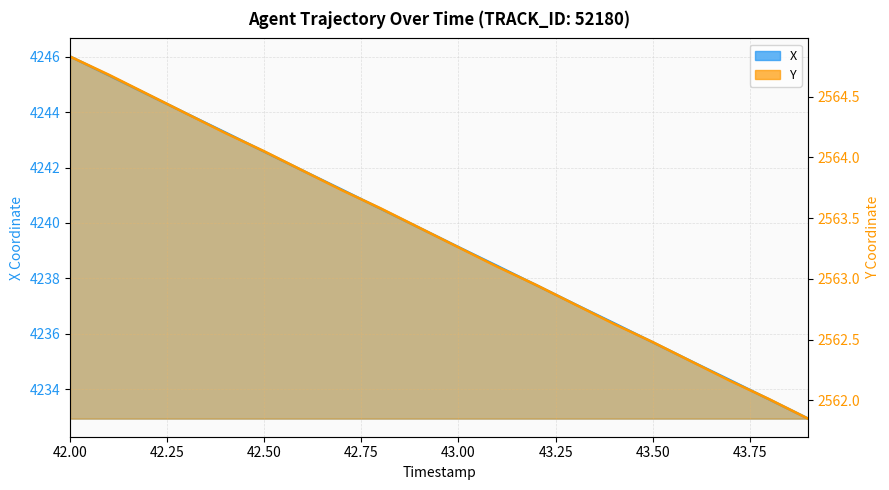

Between 42.75 and 43.50, which series saw the biggest shift?

X